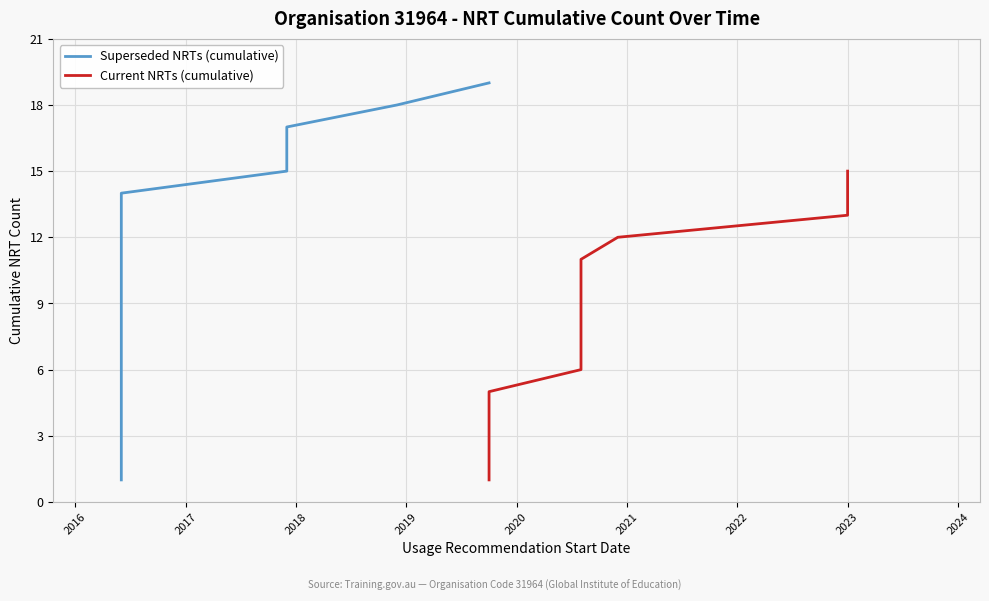

Which category has the lowest value across all series?

2016